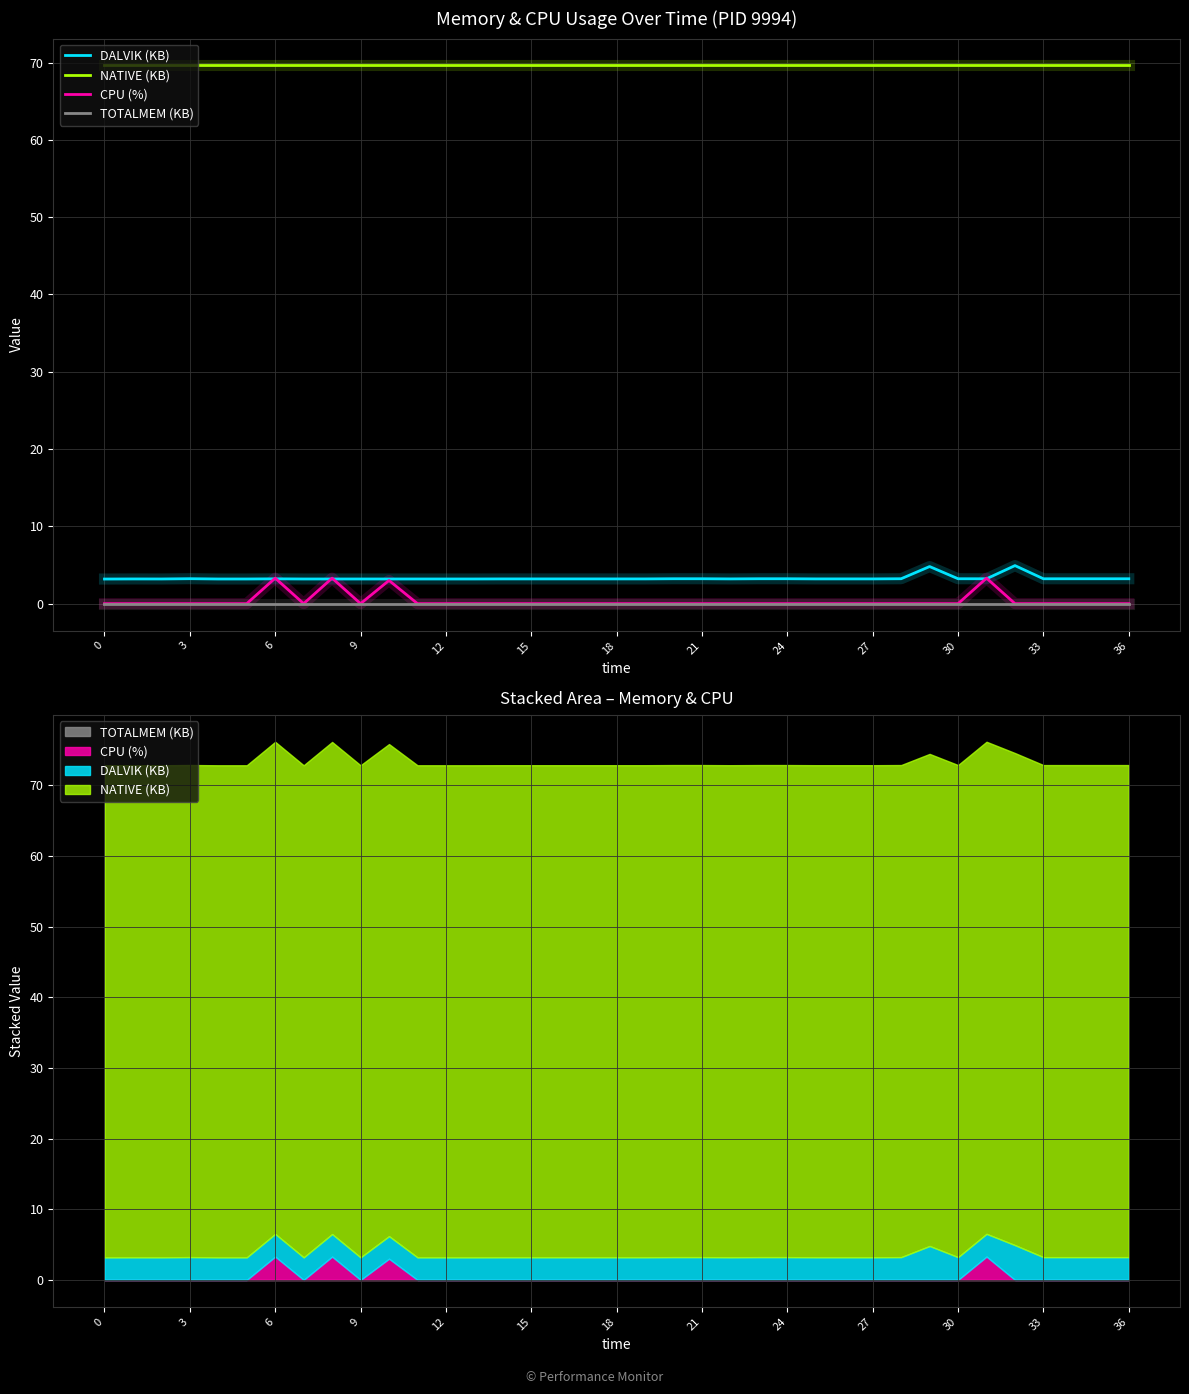

Reading left to right, list all the values displayed in this chart.

DALVIK (KB): 3.2	3.2	3.2	3.2	3.2	3.2	3.2	3.2	3.2	3.2	3.2	3.2	3.2	3.2	3.2	3.2	3.2	3.2	3.2	3.2	3.2	3.2	3.2	3.2	3.2	3.2	3.2	3.2	3.2	4.8	3.2	3.2	4.9	3.2	3.2	3.2	3.2
NATIVE (KB): 69.6	69.6	69.6	69.6	69.6	69.6	69.6	69.6	69.6	69.6	69.6	69.6	69.6	69.6	69.6	69.6	69.6	69.6	69.6	69.6	69.6	69.6	69.6	69.6	69.6	69.6	69.6	69.6	69.6	69.6	69.6	69.6	69.6	69.6	69.6	69.6	69.6
CPU (%): 0.0	0.0	0.0	0.0	0.0	0.0	3.3	0.0	3.3	0.0	3.0	0.0	0.0	0.0	0.0	0.0	0.0	0.0	0.0	0.0	0.0	0.0	0.0	0.0	0.0	0.0	0.0	0.0	0.0	0.0	0.0	3.3	0.0	0.0	0.0	0.0	0.0
TOTALMEM (KB): 0.0	0.0	0.0	0.0	0.0	0.0	0.0	0.0	0.0	0.0	0.0	0.0	0.0	0.0	0.0	0.0	0.0	0.0	0.0	0.0	0.0	0.0	0.0	0.0	0.0	0.0	0.0	0.0	0.0	0.0	0.0	0.0	0.0	0.0	0.0	0.0	0.0